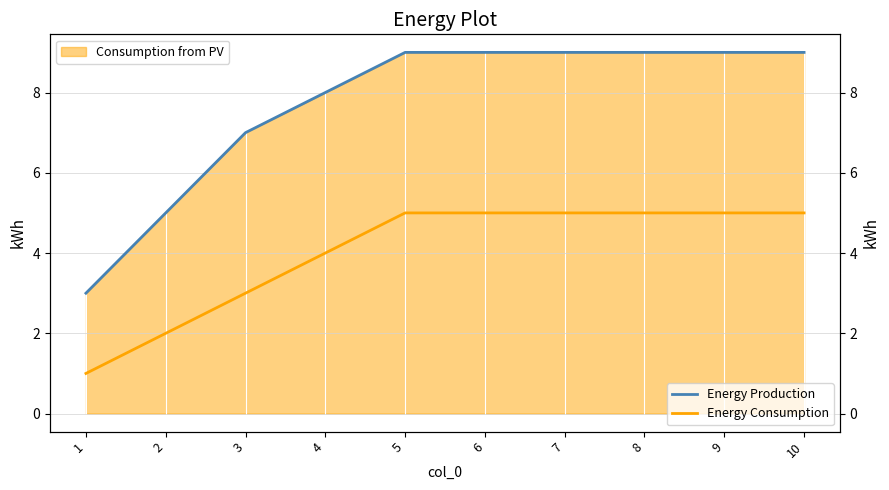

What is the value of the Energy Production point at the 4th from the left?

8